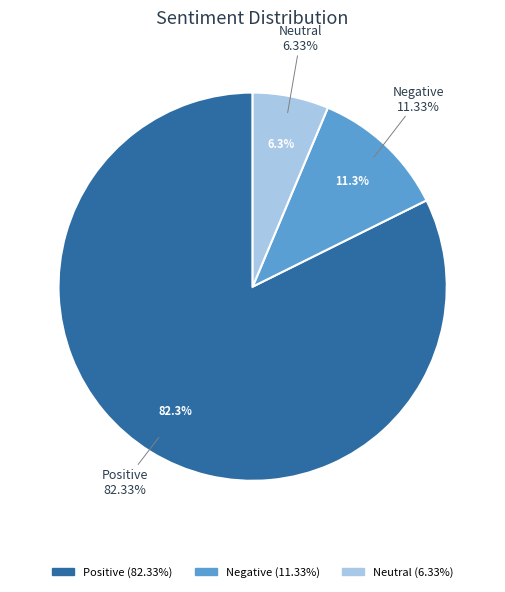

Count the number of slices in the pie.

3